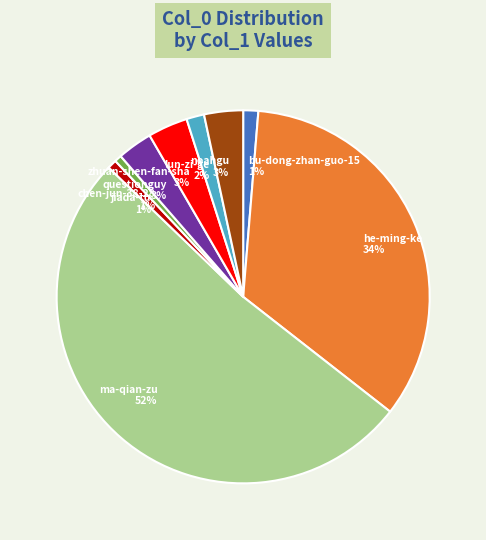

Is the sum of lun-zi-ge and he-ming-ke greater than half?

No